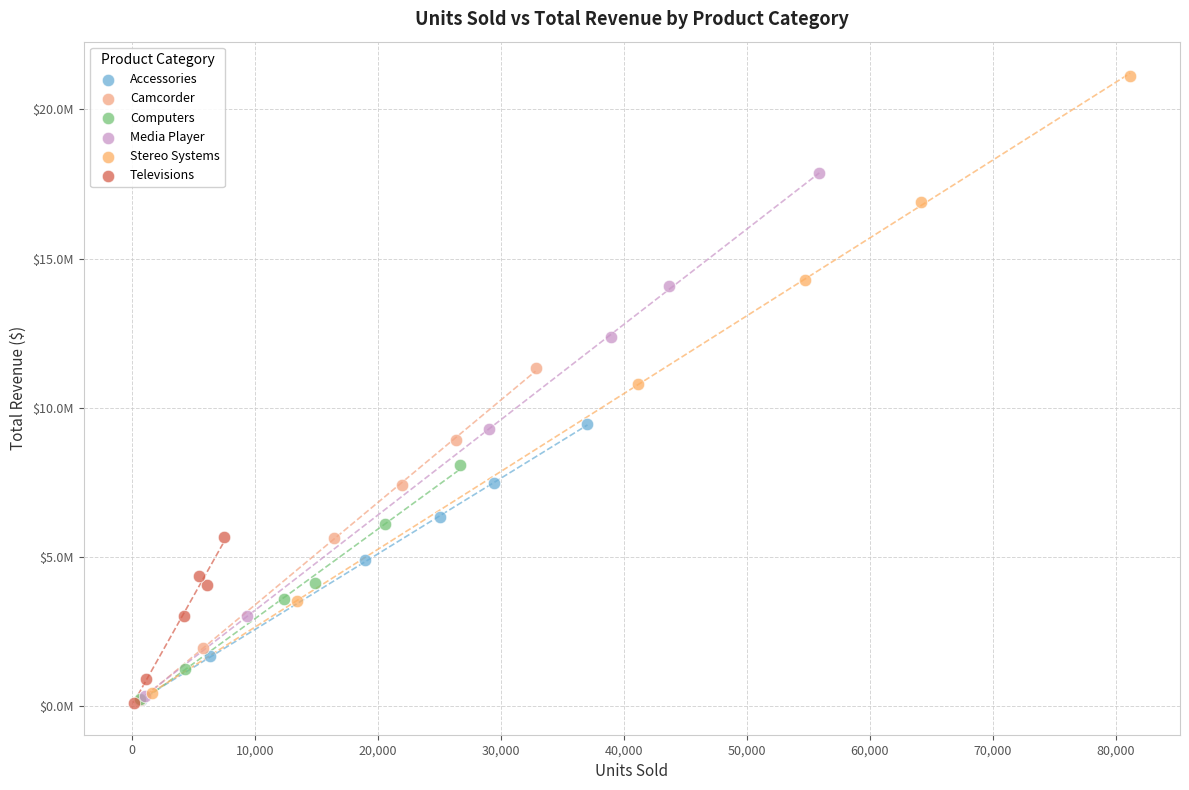

What are all the series names shown in the legend?

Accessories, Camcorder, Computers, Media Player, Stereo Systems, Televisions